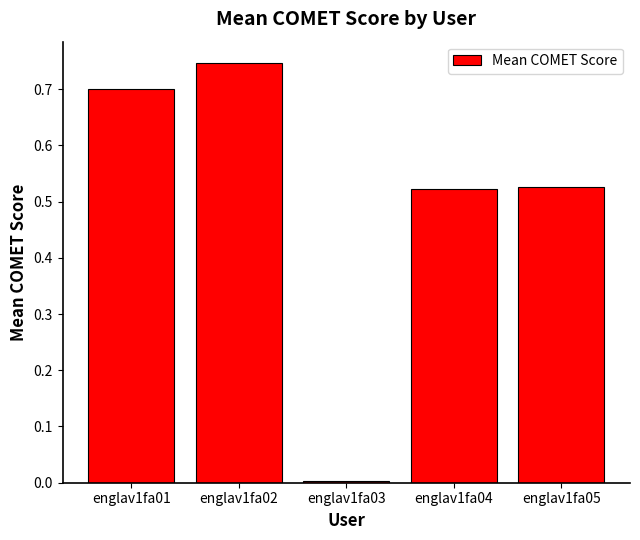

Which label corresponds to the largest value in the chart?

englav1fa02